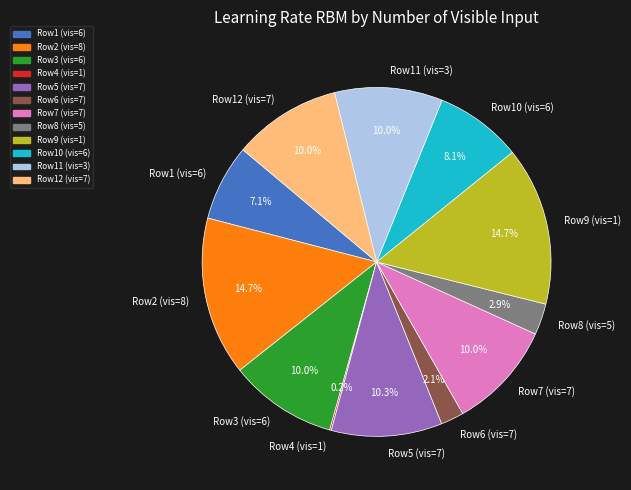

Which has a higher value, Row2 (vis=8) or Row11 (vis=3)?

Row2 (vis=8)